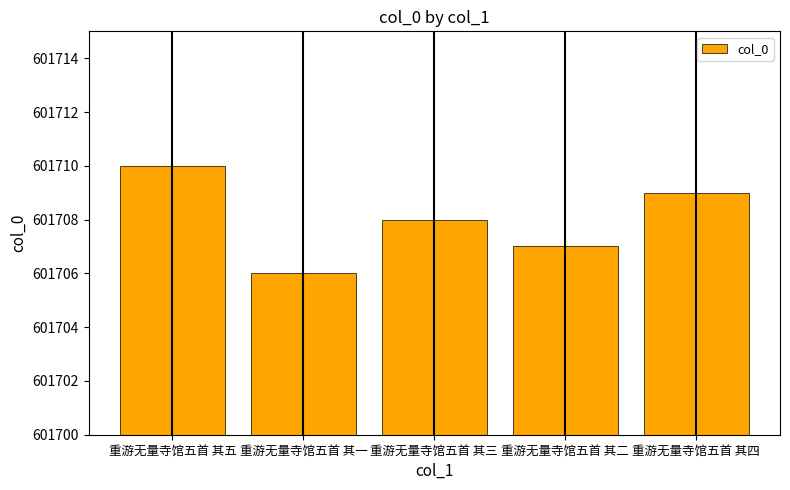

The chart shows a value of 601707 at 重游无量寺馆五首 其二. True or false?

True